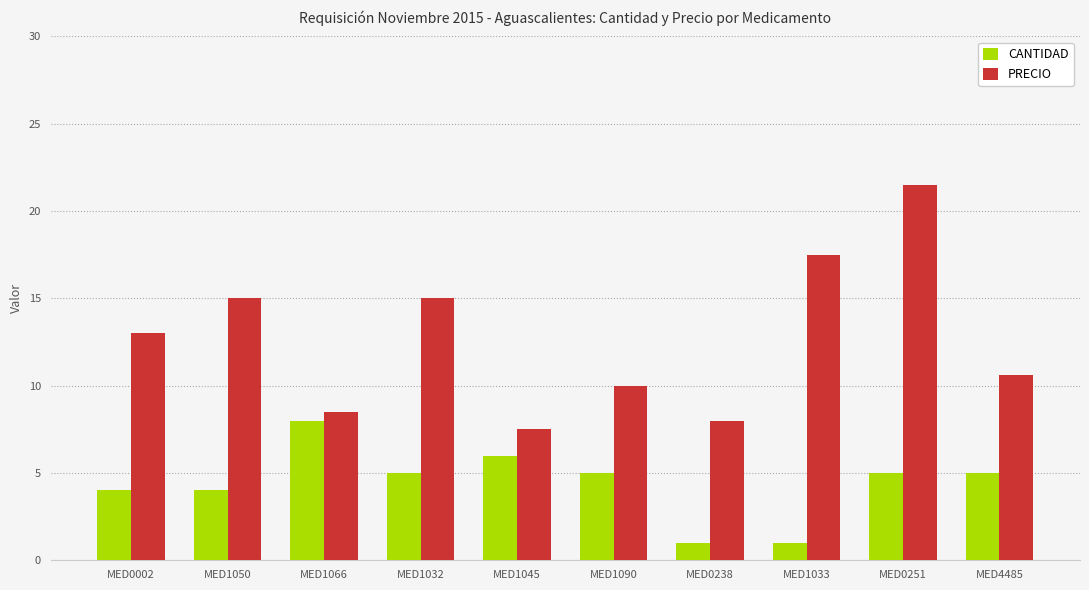

The PRECIO series shows 7.5 at MED1045. True or false?

True